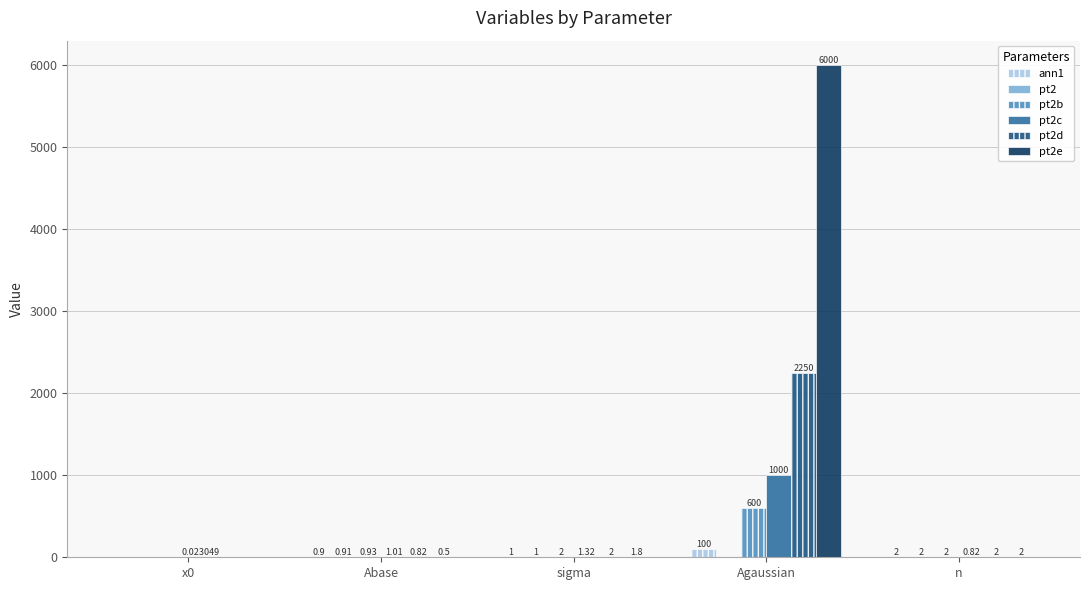

At which category does the chart reach its peak across all series?

Agaussian